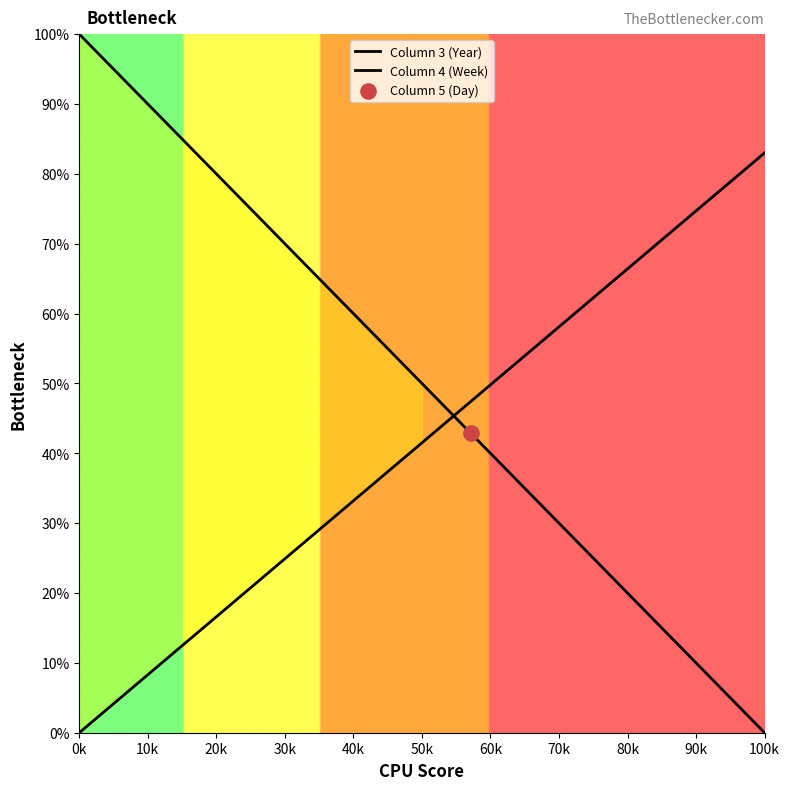

Which series has the largest total across all categories?

Column 3 (Year)